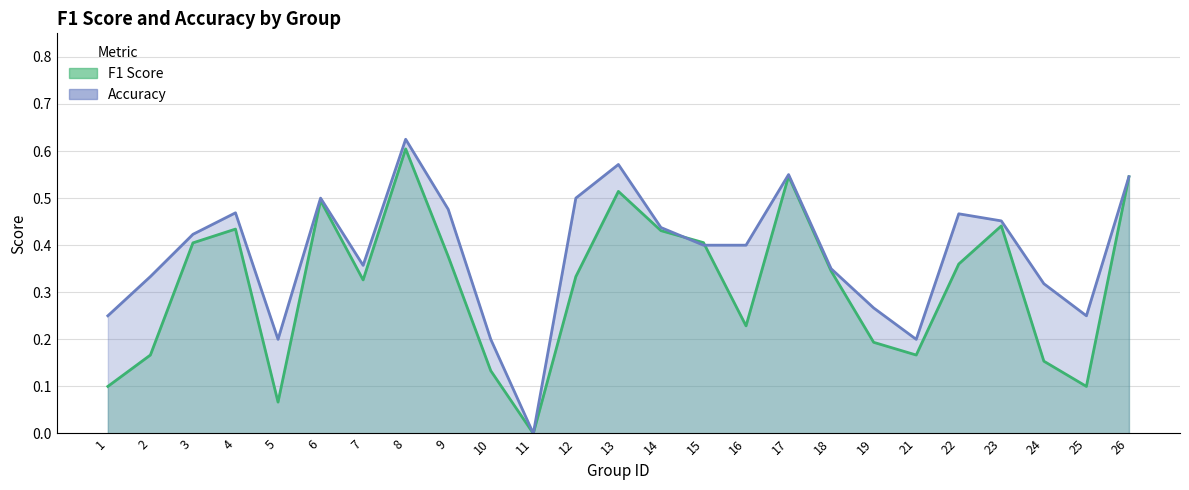

True or false: accuracy has a value of 0.2 at 21.

True